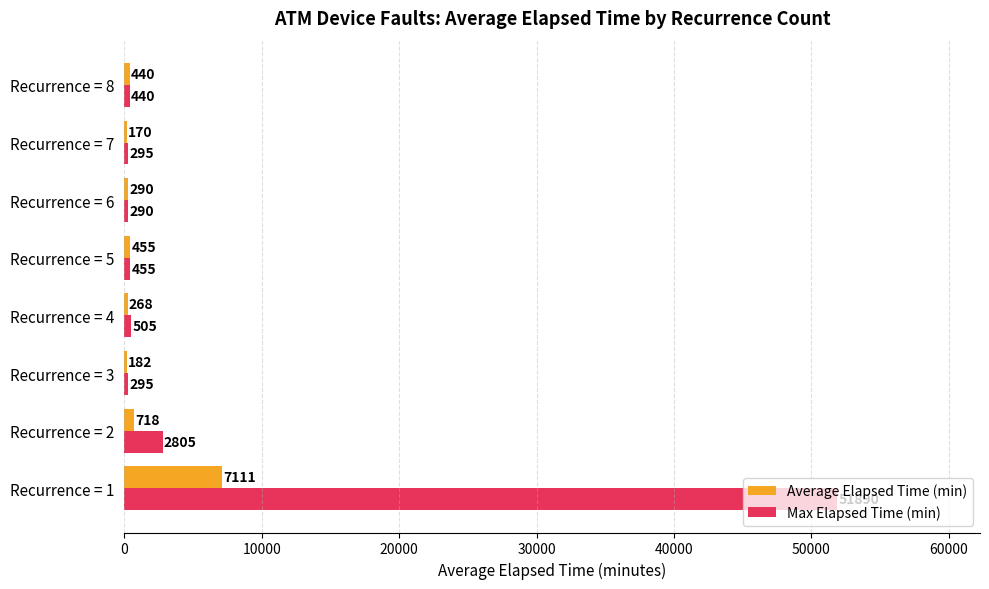

At which category does the chart reach its peak across all series?

Recurrence = 1